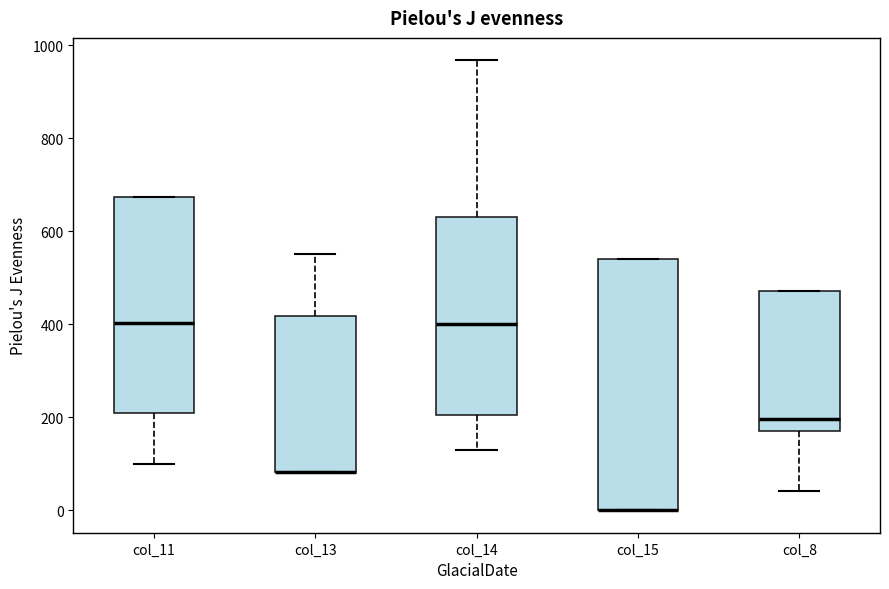

Where does the upper whisker of the box for col_13 end on the y-axis? The values are not printed on the chart, so give them approximately, as read against the axis.

560